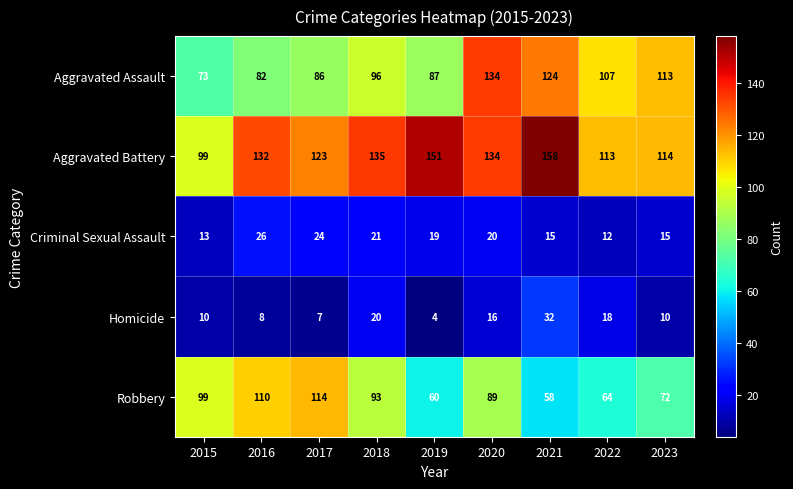

Between 2017 and 2023, which series saw the biggest shift?

Robbery